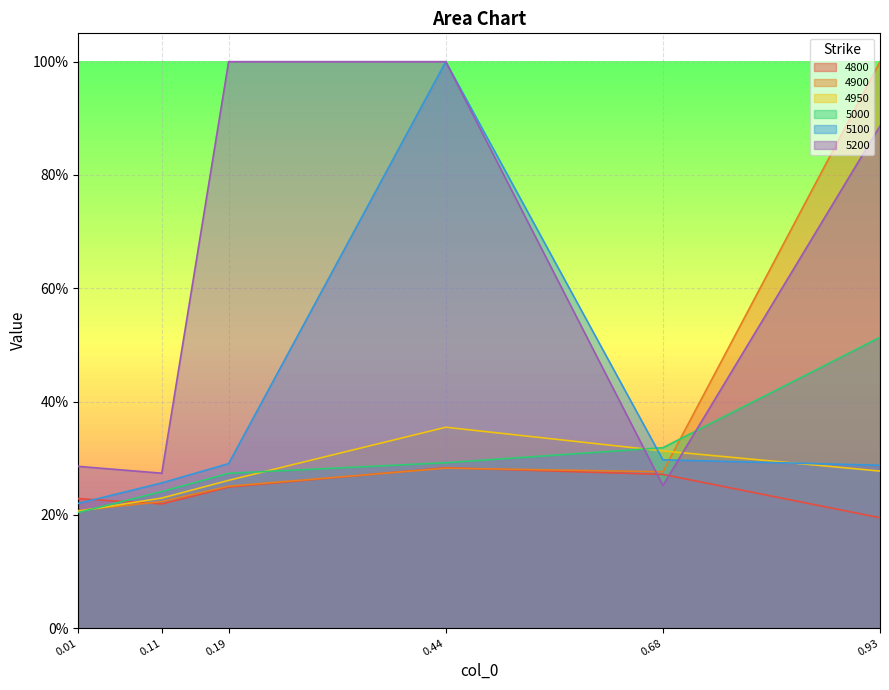

At which label is 4800 closest to 0?

0.93